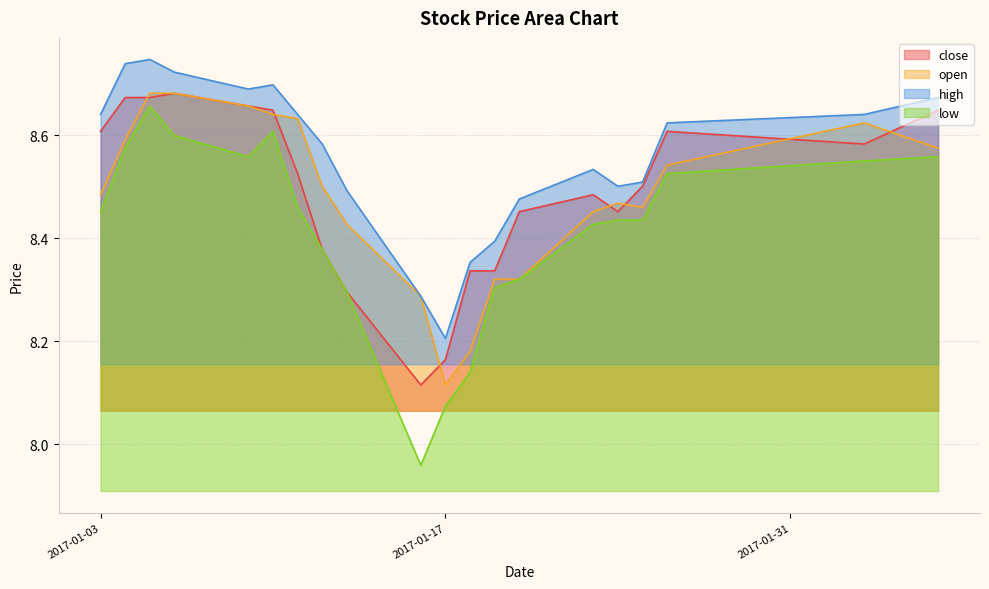

Where is the first local minimum for open?

2017-01-17